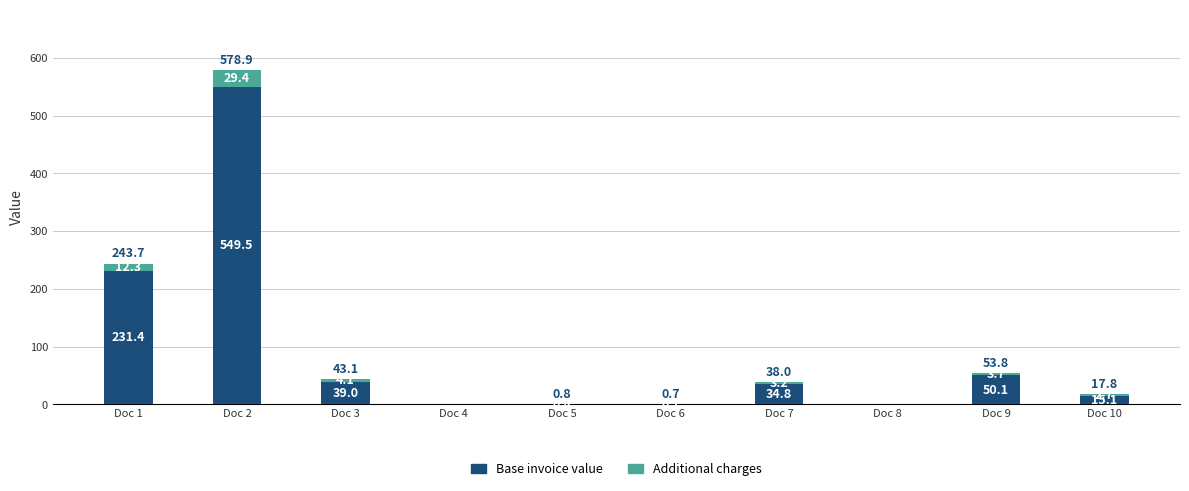

What is the highest value of the Base invoice value series?

549.5